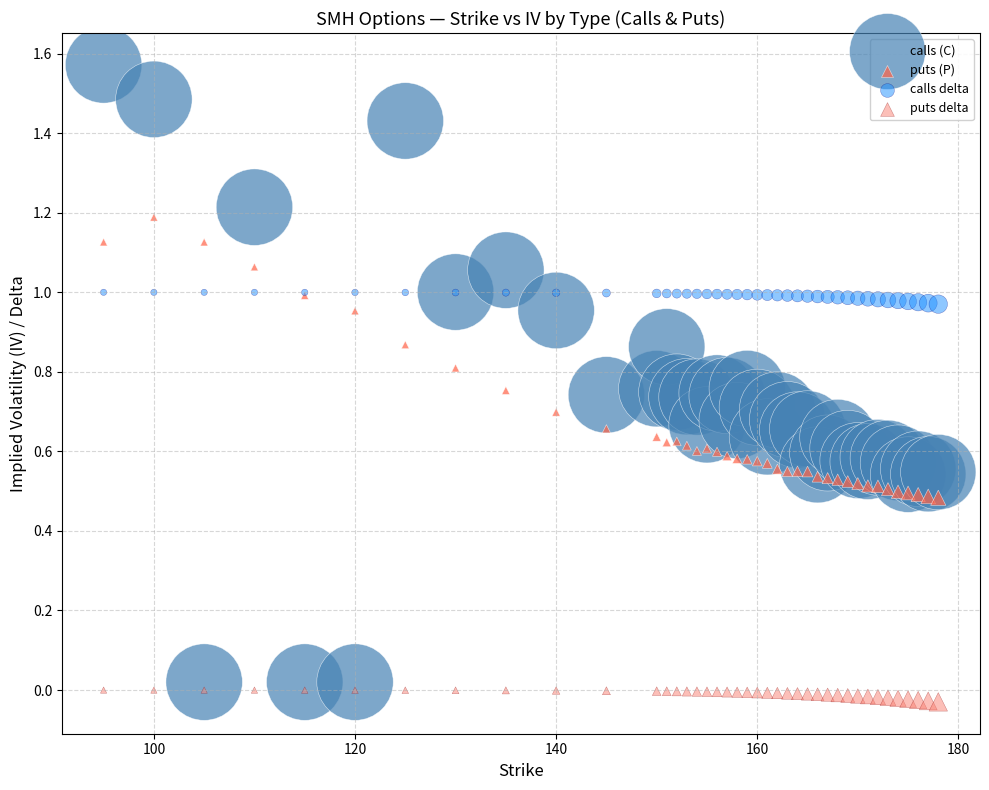

Which series reaches the maximum Y coordinate?

calls (C)